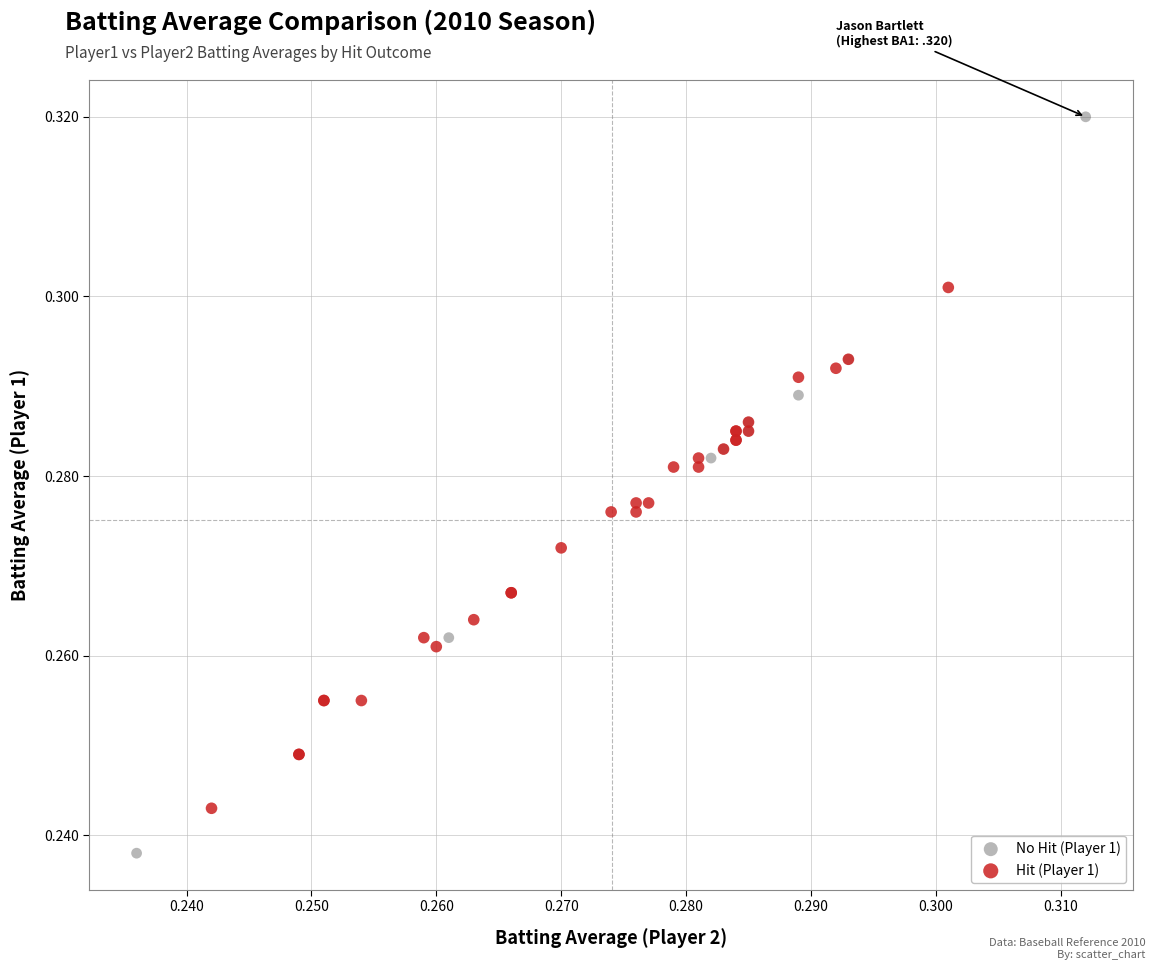

Which series has the largest Y range (max minus min)?

No Hit (Player 1)